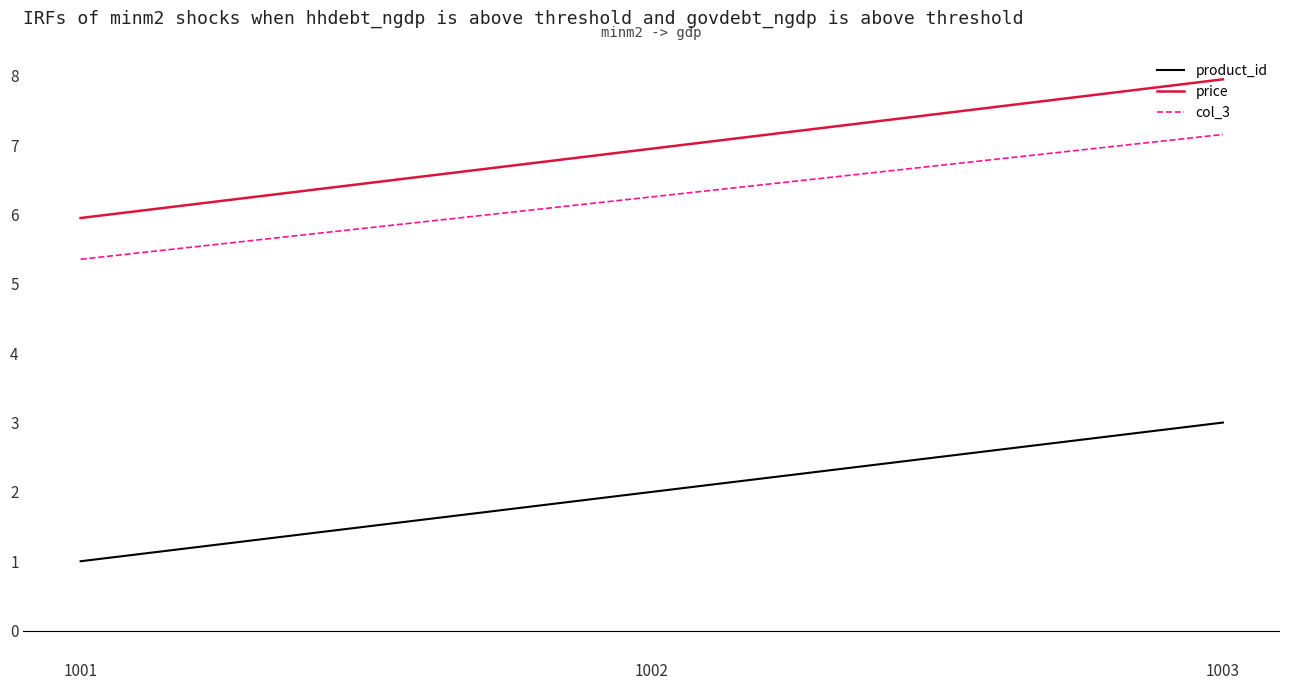

How many lines are shown in the chart?

3